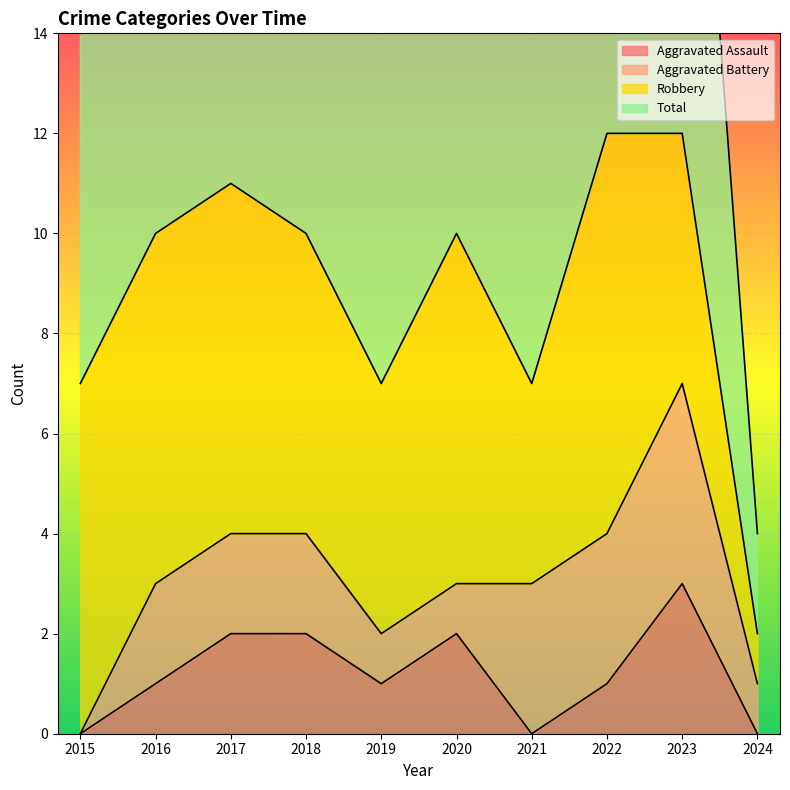

What value does the Aggravated Assault series have at 2016?

1